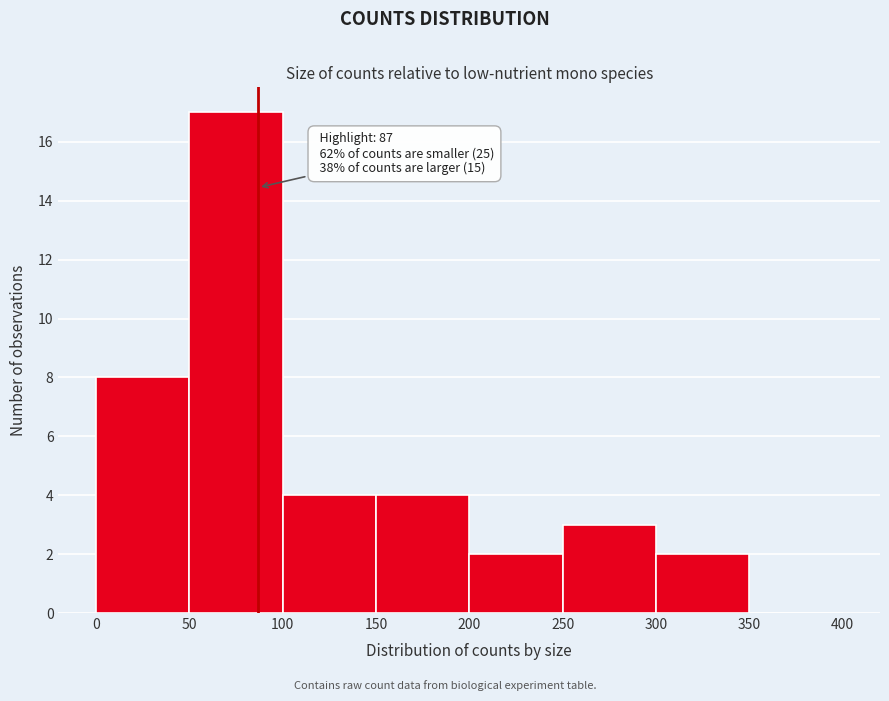

Over which range of the x-axis is the bar tallest?

50 to 100